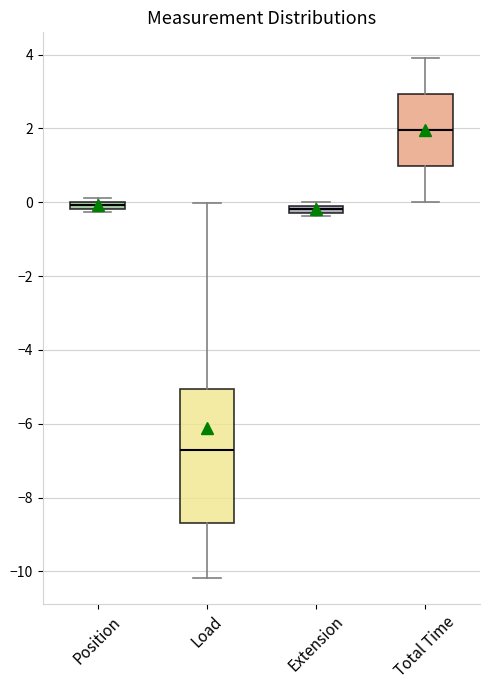

Which box has the highest median line?

Total Time